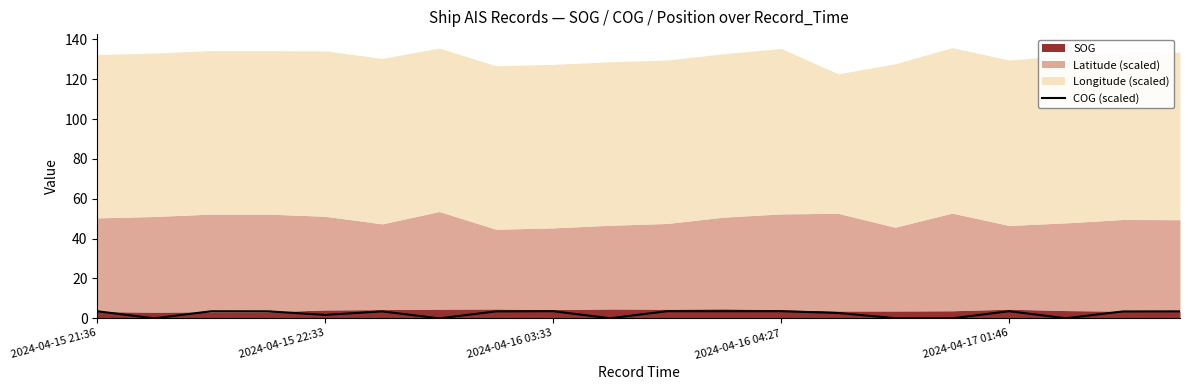

How many categories are shown in the chart?

20